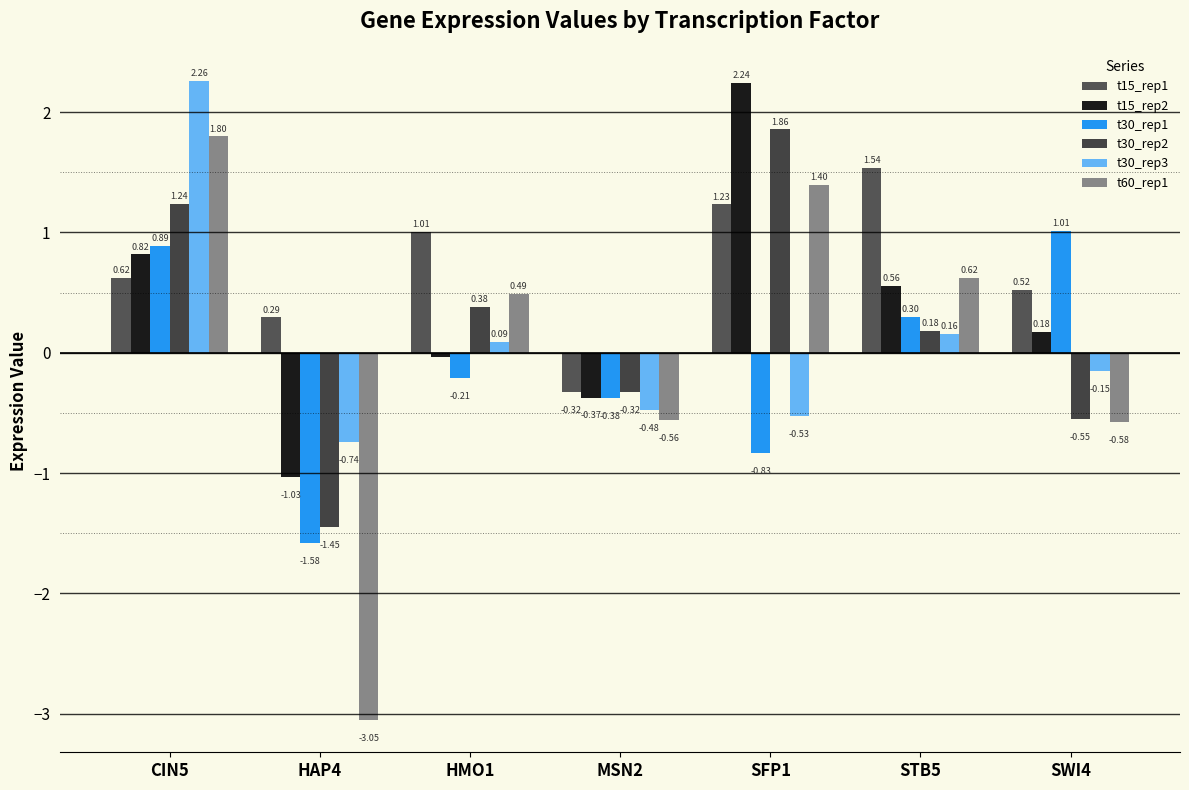

List the series in order of their peak value, lowest first.

t30_rep1, t15_rep1, t60_rep1, t30_rep2, t15_rep2, t30_rep3